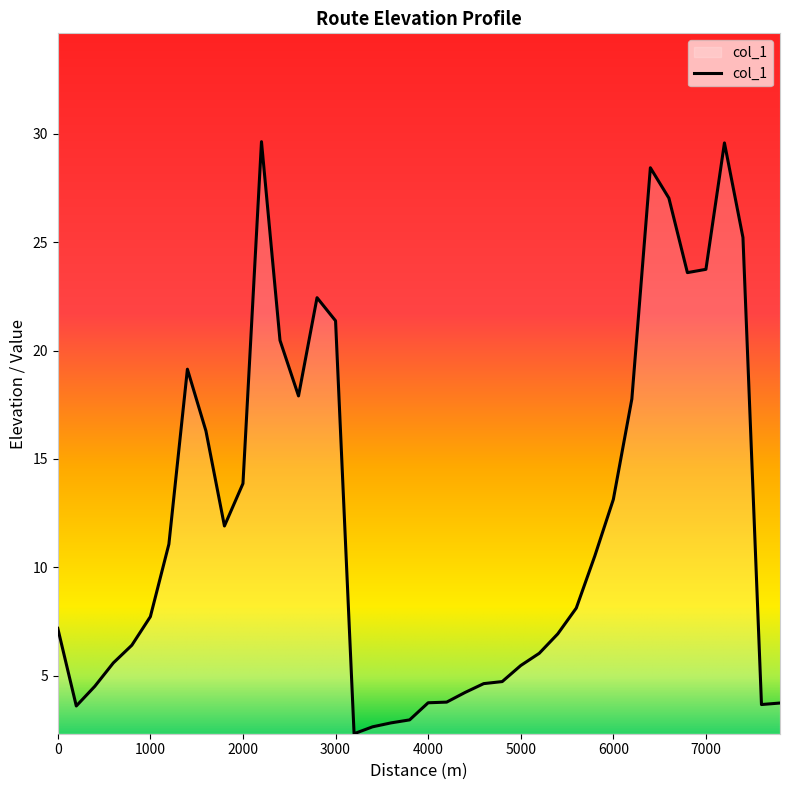

What is the minimum value shown in the chart?

2.3